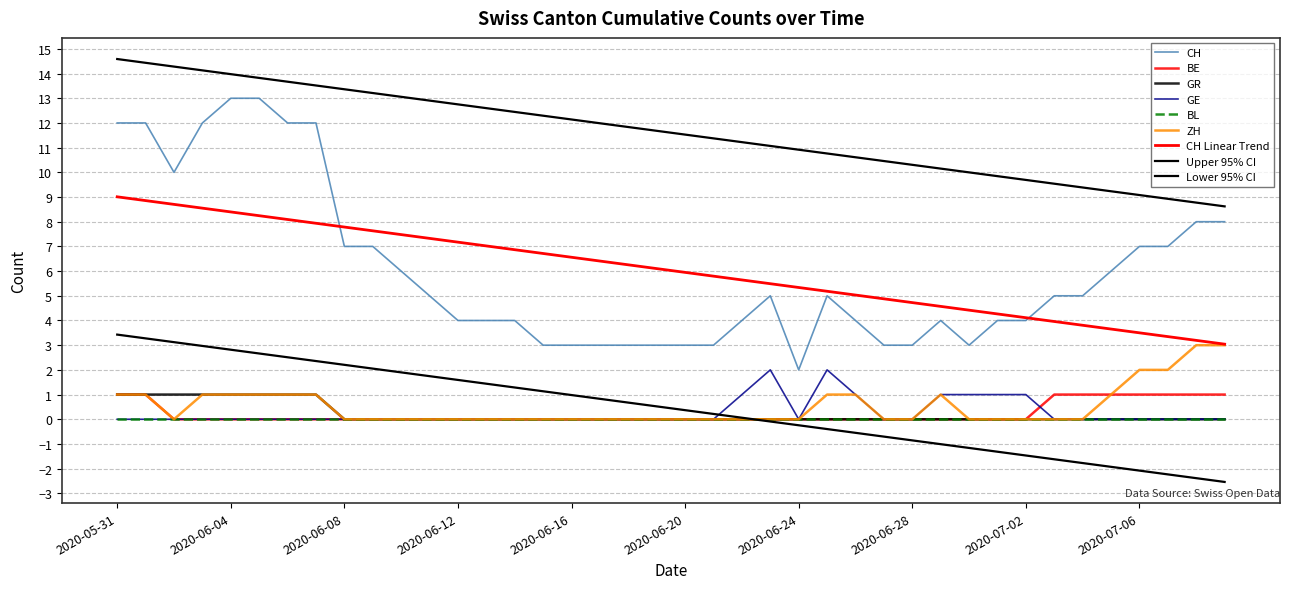

Count the number of data series in this chart.

9